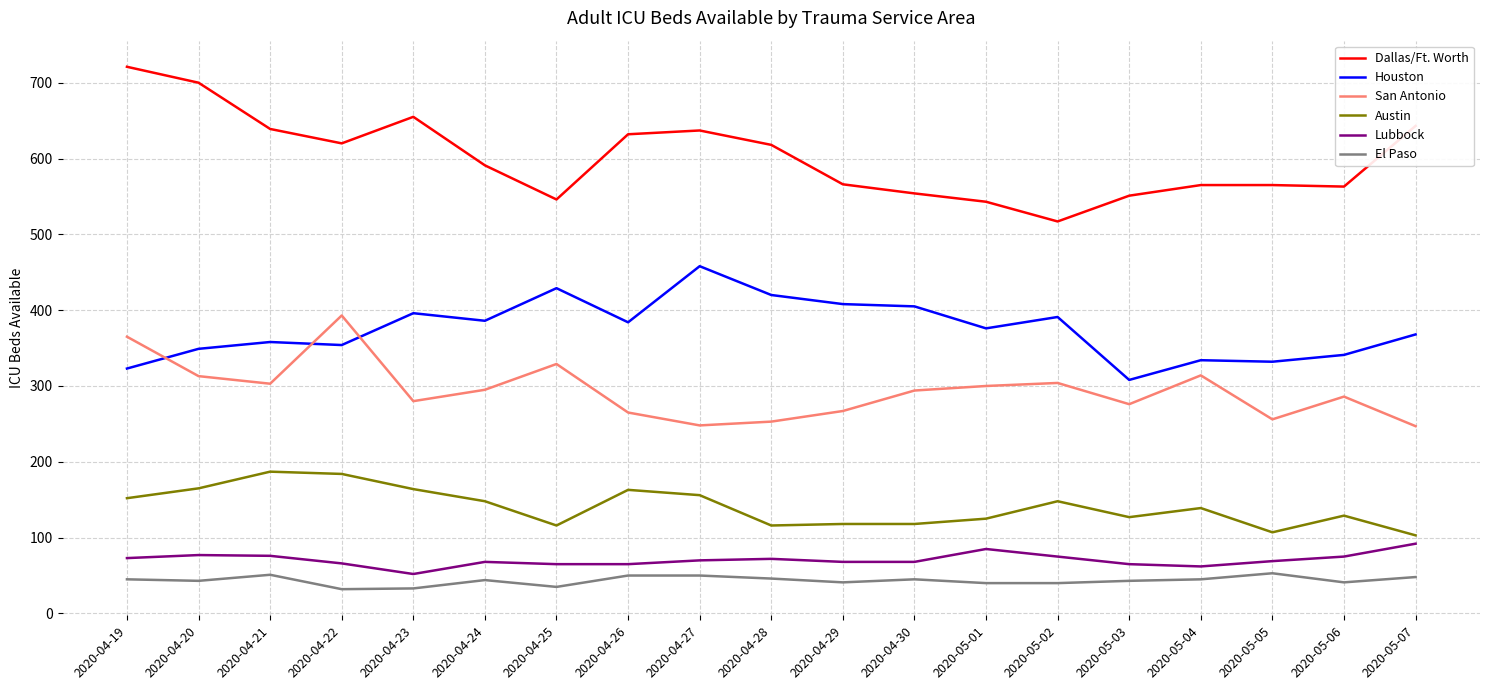

At which category does the chart reach its peak across all series?

2020-04-19